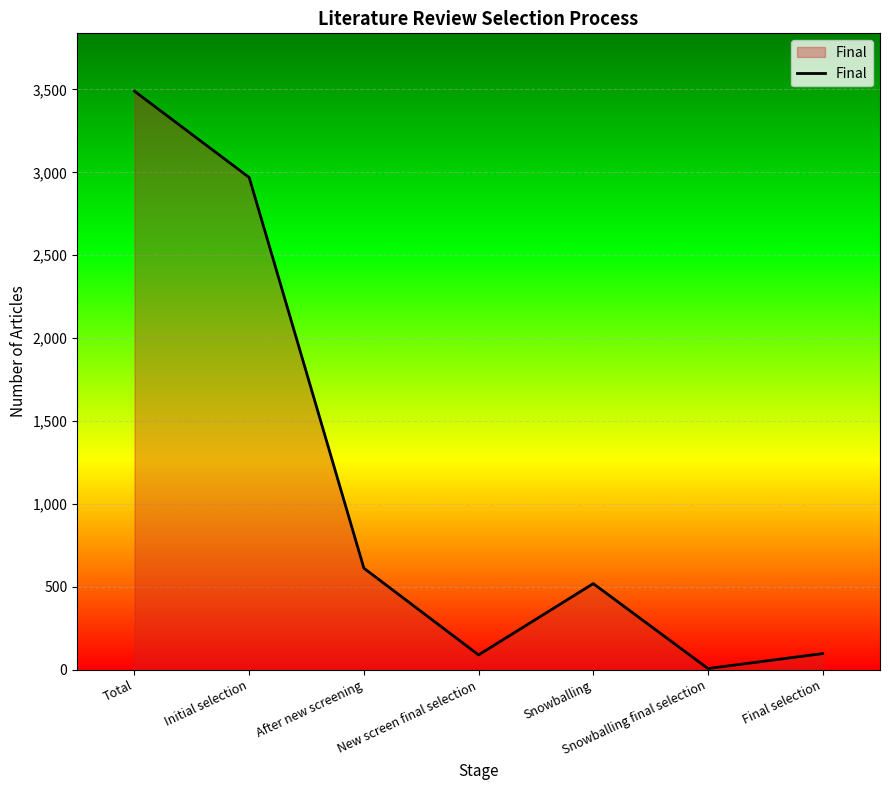

Which label corresponds to the largest value in the chart?

Total